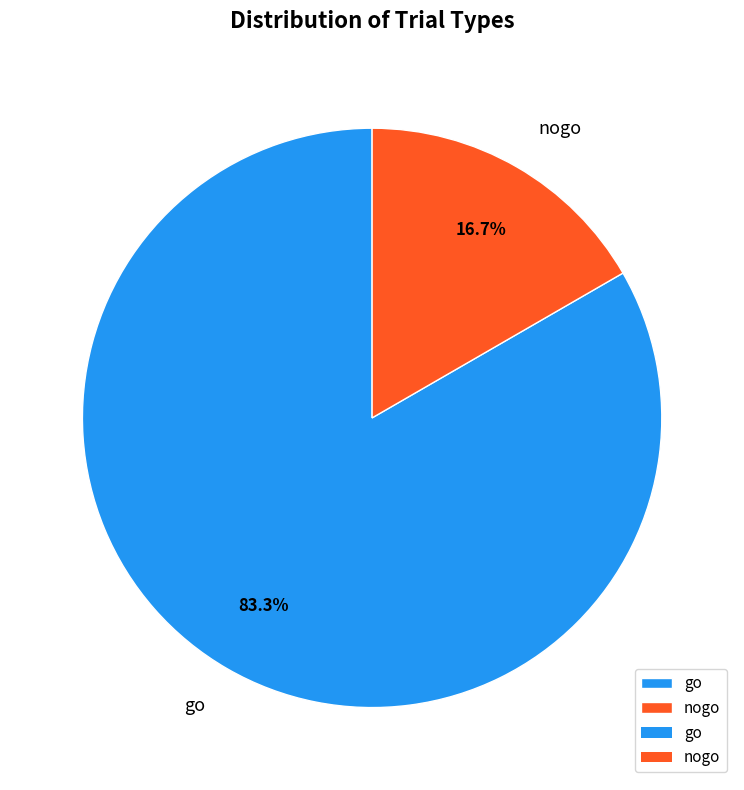

What percentage do nogo and go together represent?

100.0%